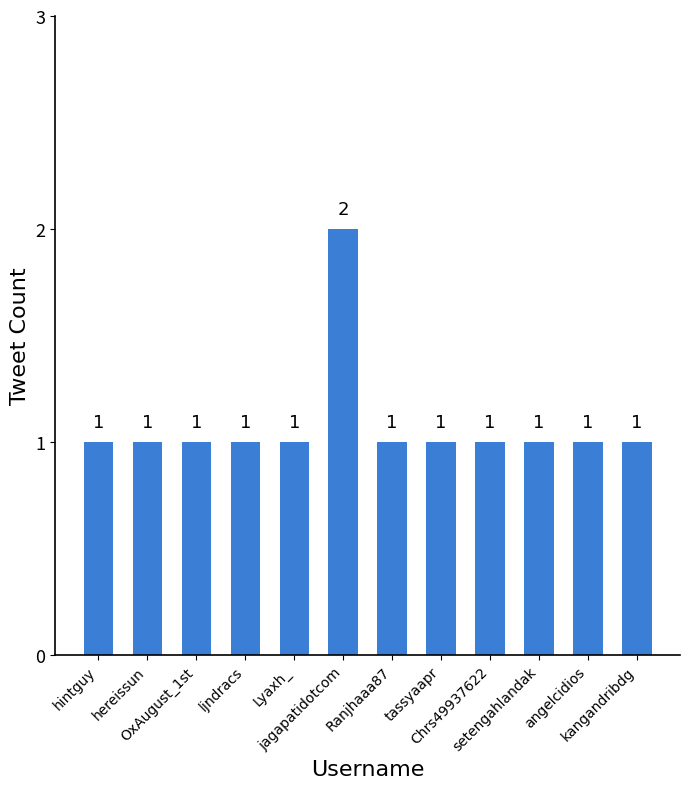

Count the values in the range 1 to 2.

12